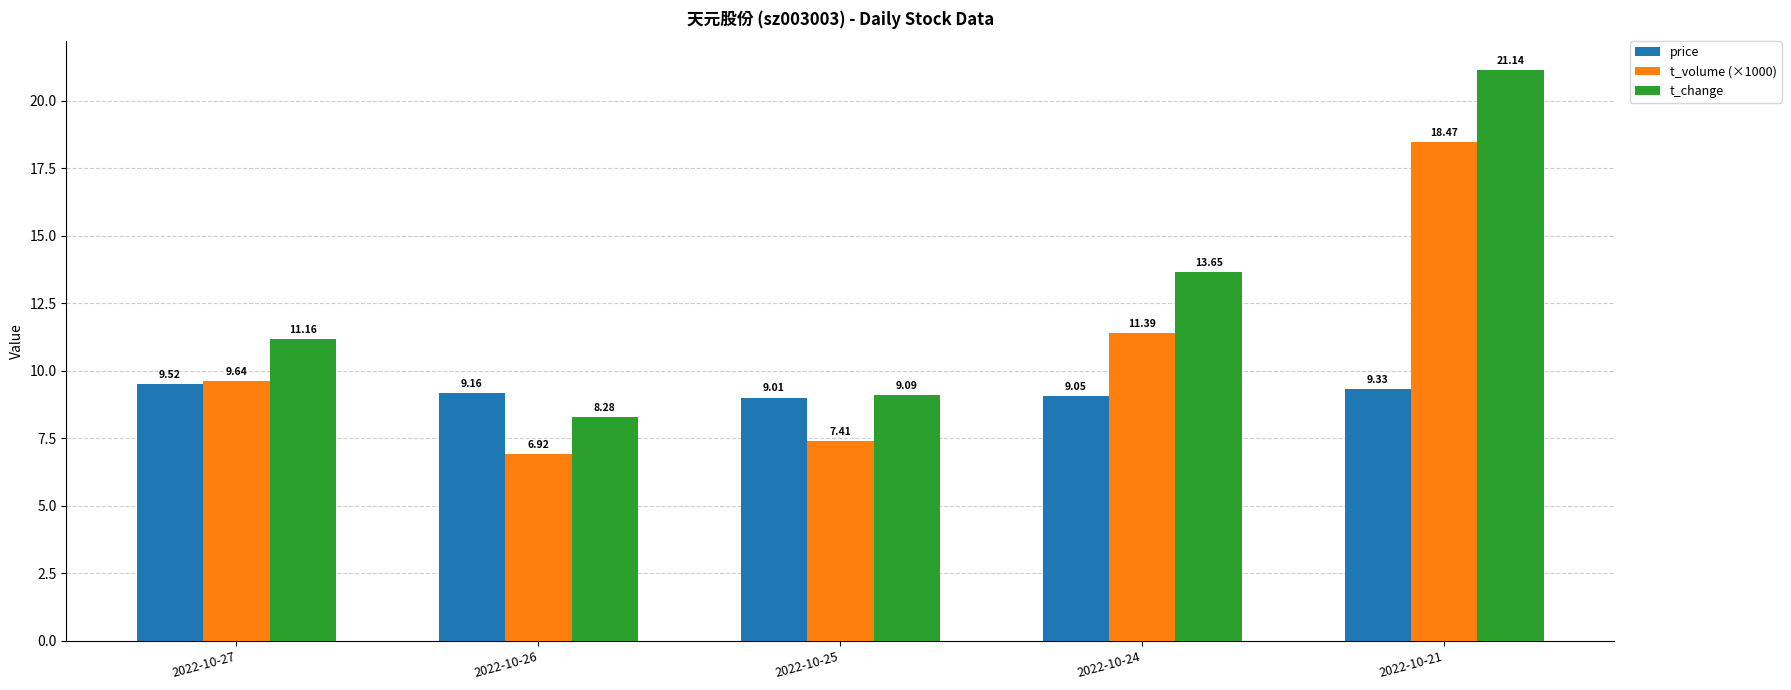

What is the average value of the t_volume (×1000) series?

10.8